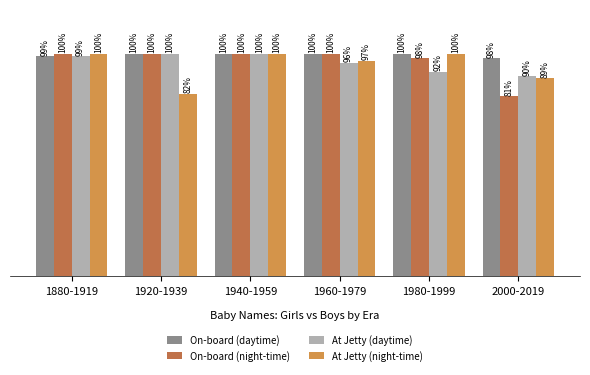

Does the chart contain stacked bars?

No